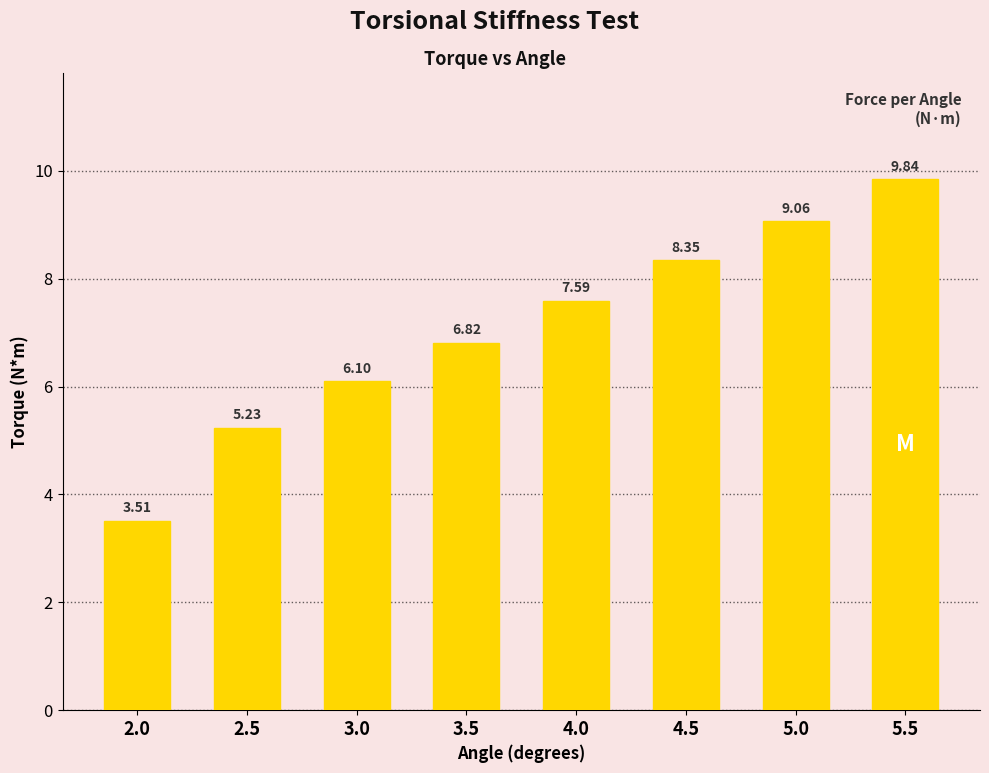

What is the change in value from 2.0 to 5.5?

+6.3